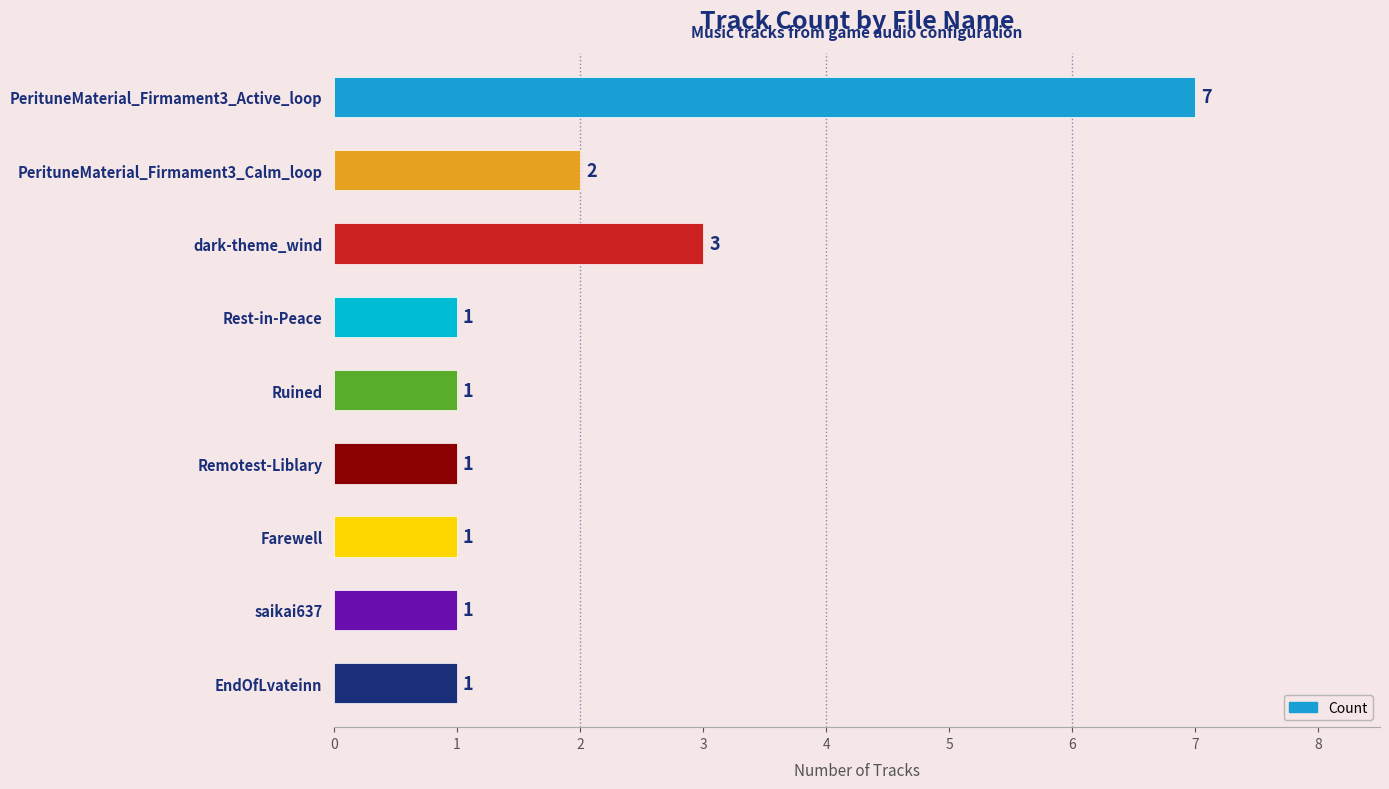

How many distinct data groups are displayed?

1